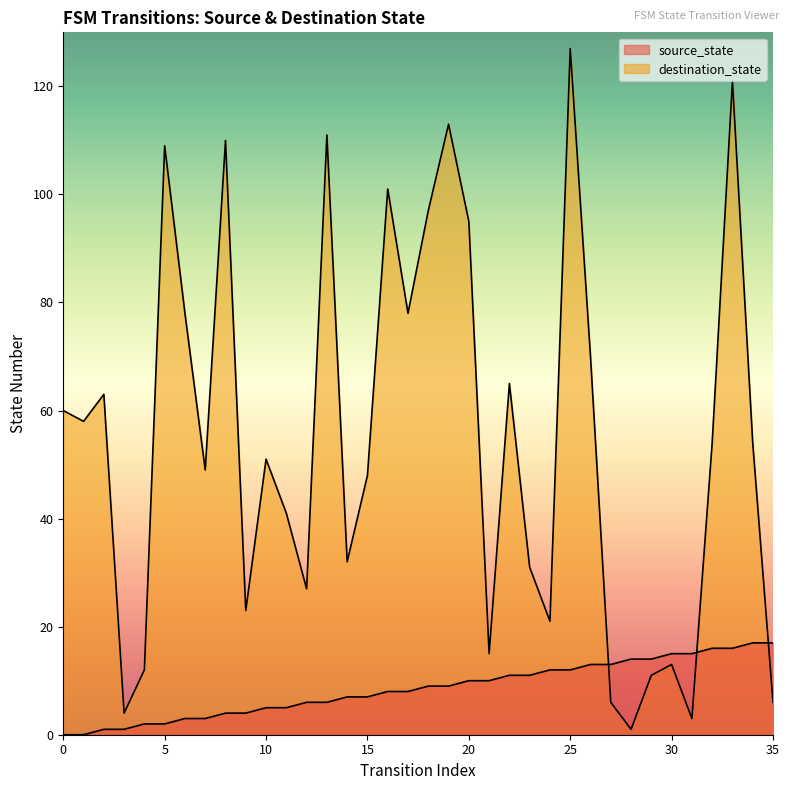

At how many categories does at least one series exceed 38?

22